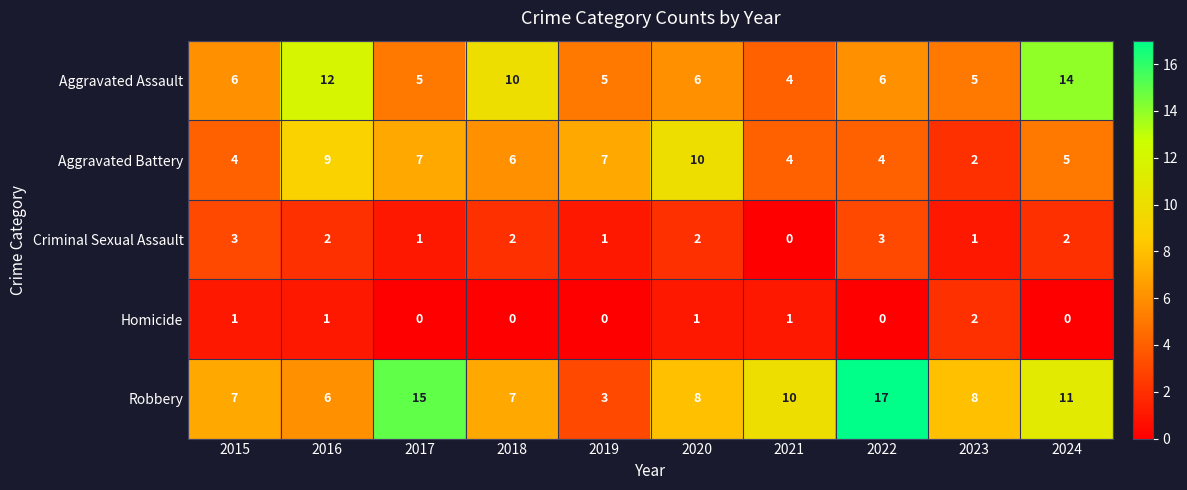

What is the difference between the second highest and second lowest values in the Aggravated Battery series?

5